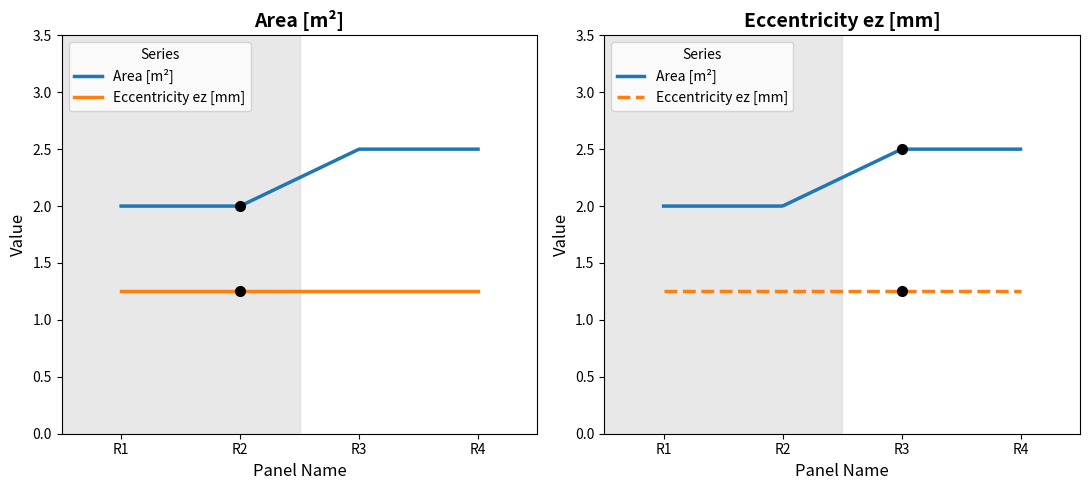

List the series in order of their peak value, lowest first.

Eccentricity ez [mm], Area [m2]